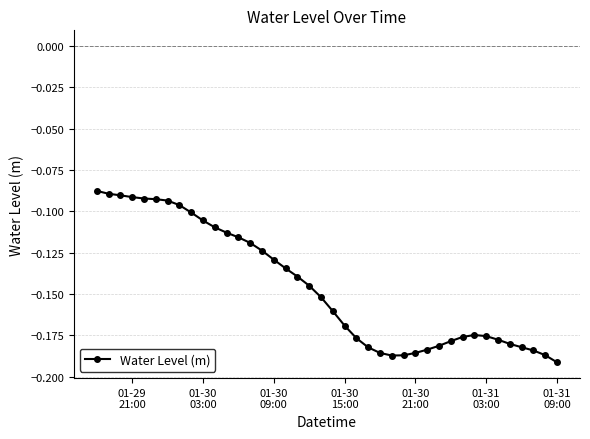

How many lines are shown in the chart?

1